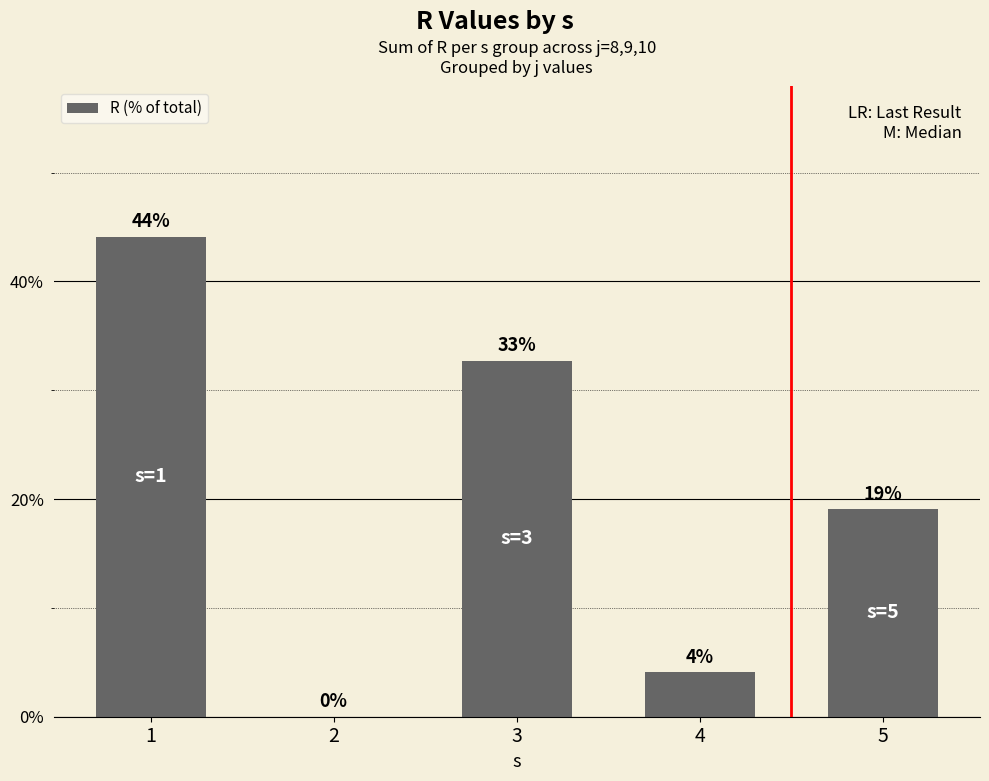

Is it true that the value at 1 is 24.2?

False